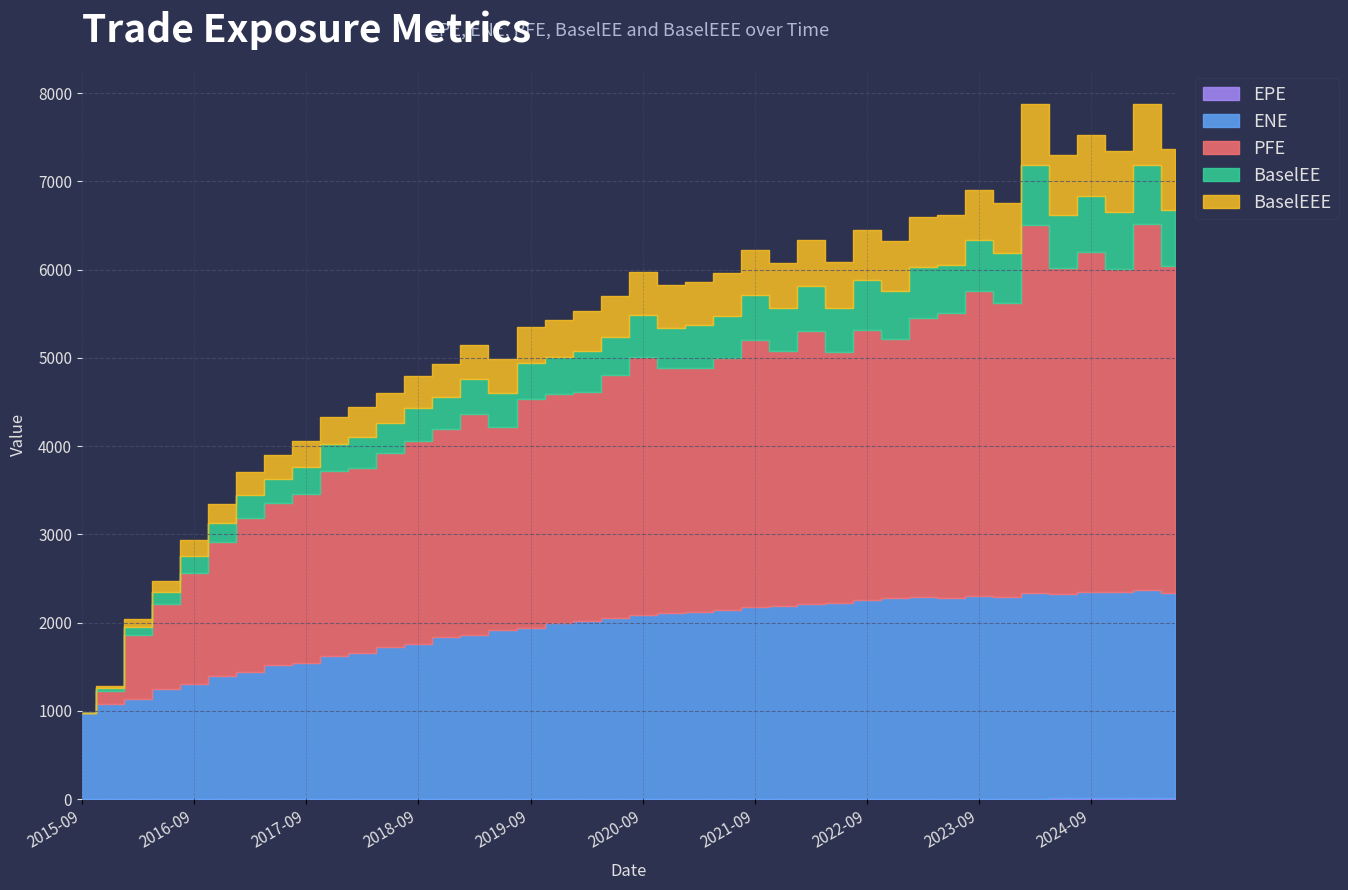

At which category is the sum across all series the highest?

2024-03-28